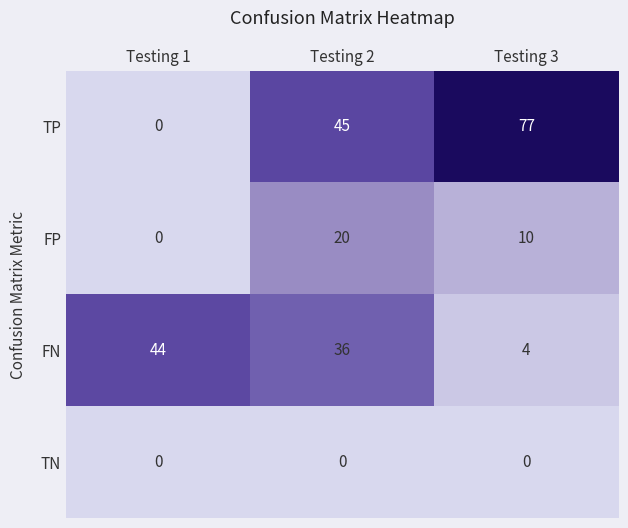

At how many categories does at least one series exceed 37?

3